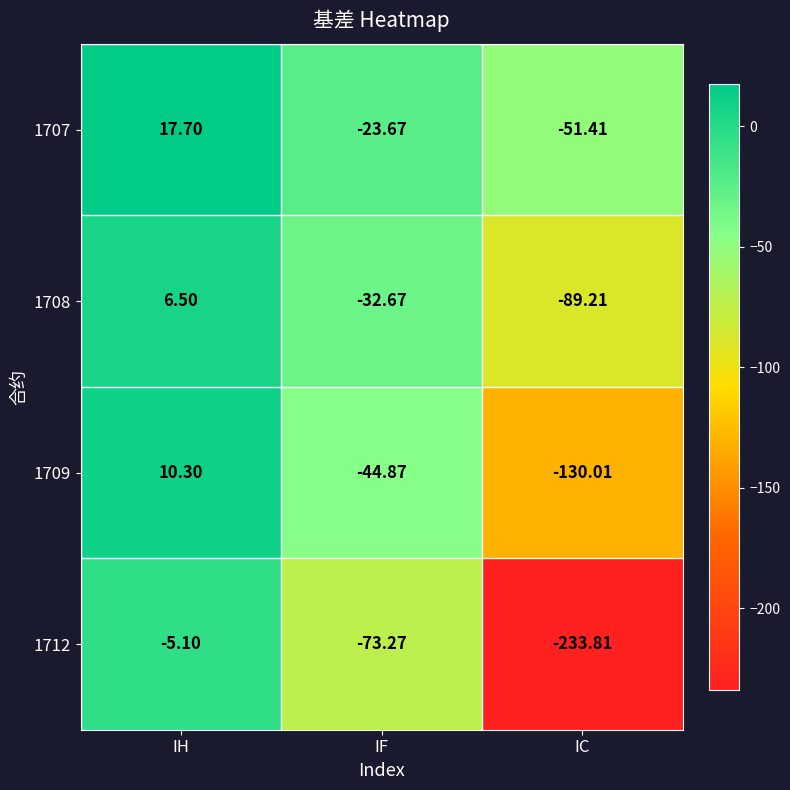

Which category has the lowest value across all series?

IC